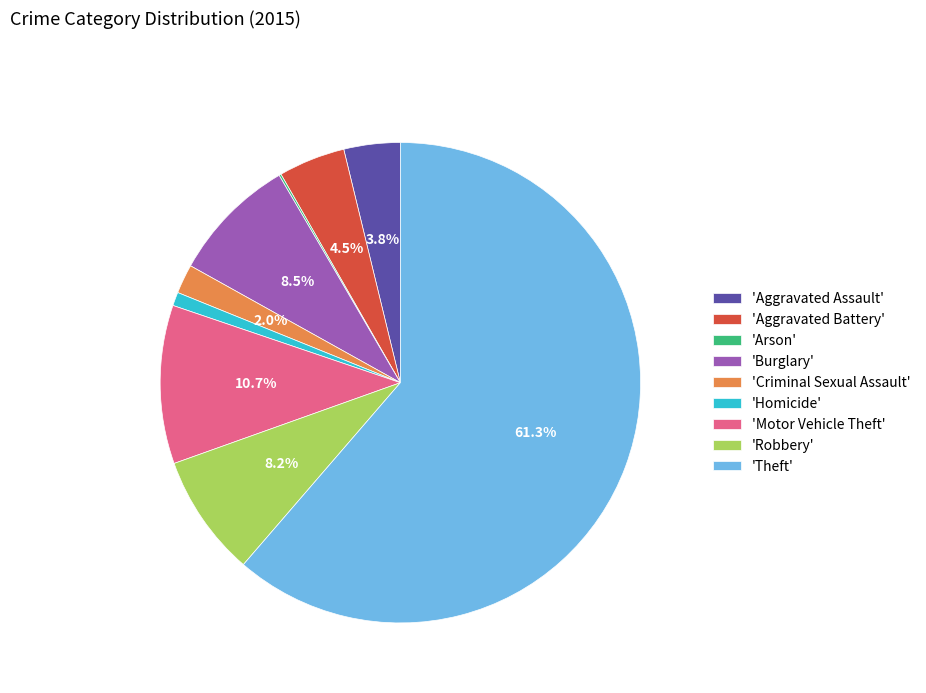

Which category has the biggest portion of the pie?

'Theft'